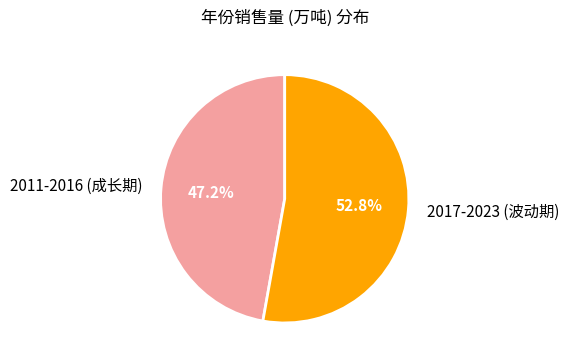

Which slice represents more than half of the pie?

2017-2023 (波动期)